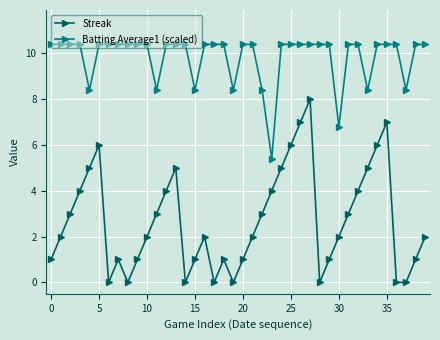

What is the sum of all Batting Average1 (scaled) values?

393.4